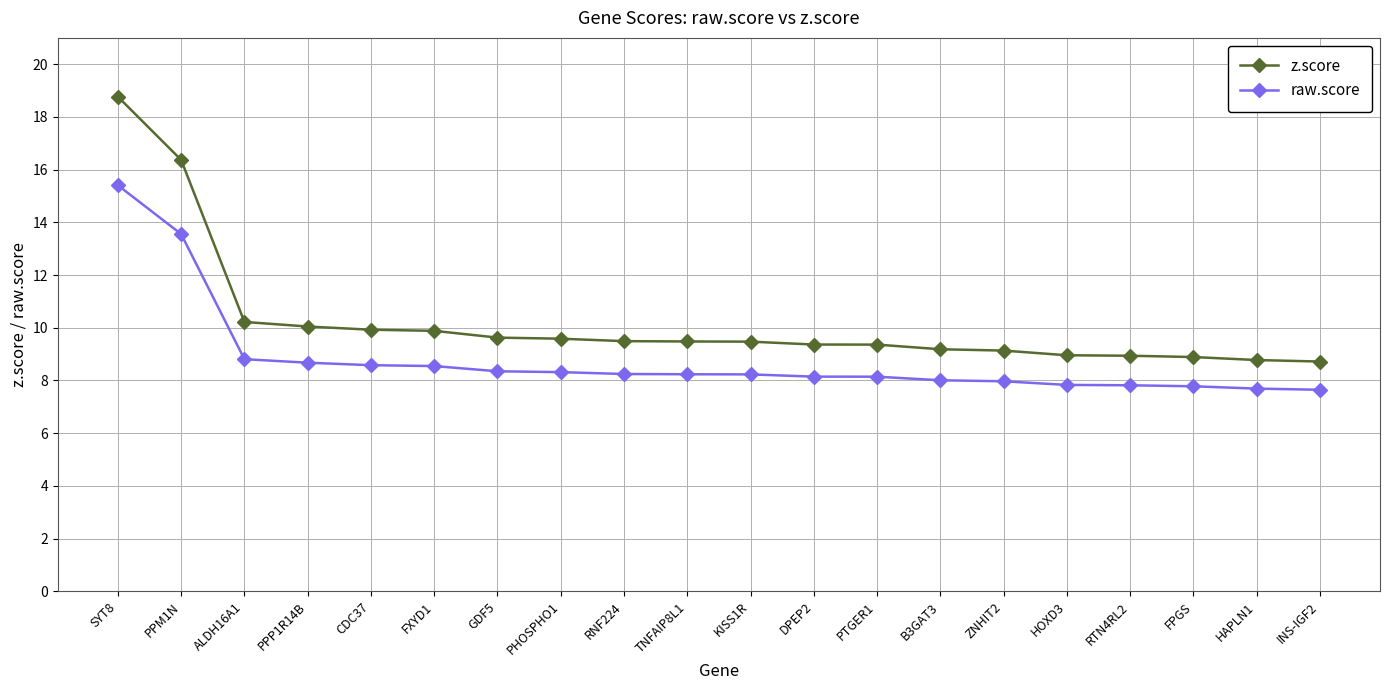

The raw.score series shows 11.9 at KISS1R. True or false?

False